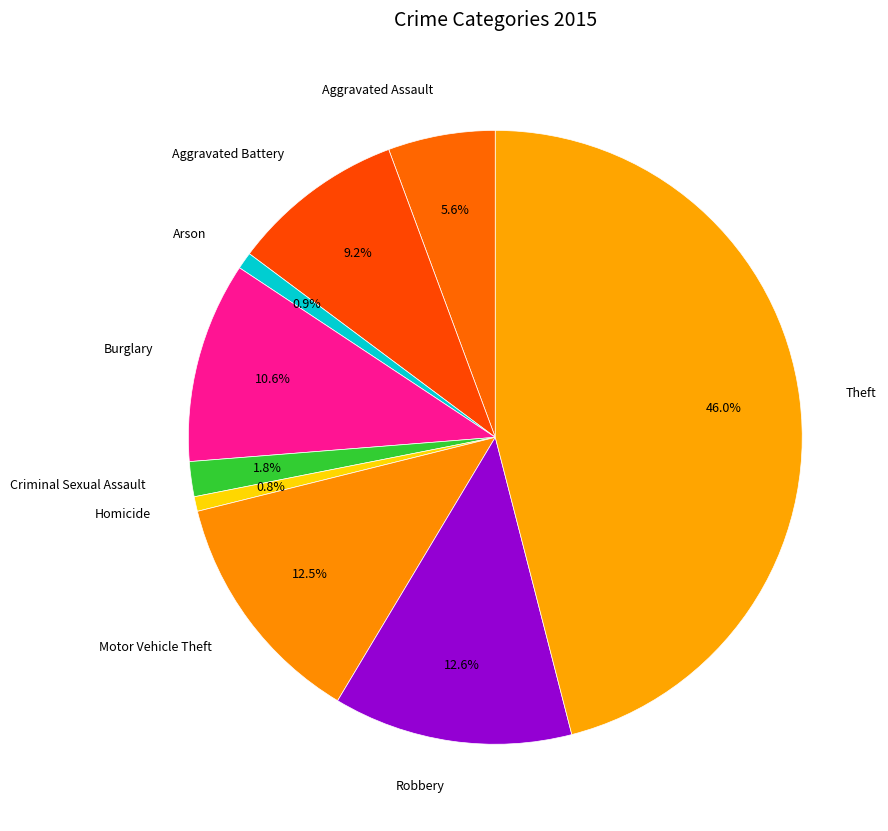

What is the largest slice in the pie chart?

Theft